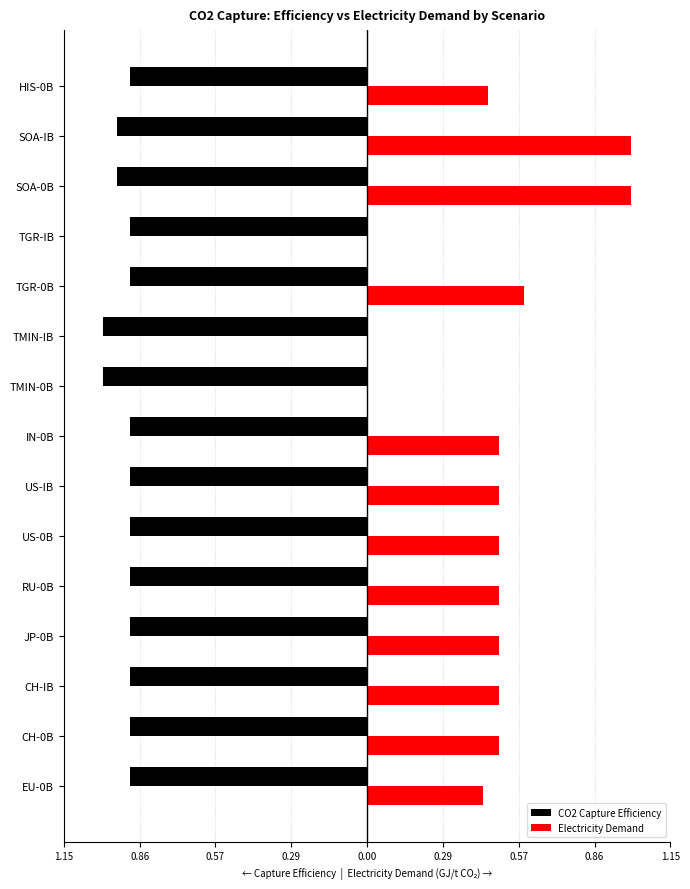

Reading left to right, transcribe all the data shown in this chart.

CO2 Capture Efficiency: -0.9	-0.9	-0.9	-0.9	-0.9	-0.9	-0.9	-0.9	-1.0	-1.0	-0.9	-0.9	-0.9	-0.9	-0.9
Electricity Demand: 0.4	0.5	0.5	0.5	0.5	0.5	0.5	0.5	0.0	0.0	0.6	0.0	1.0	1.0	0.5